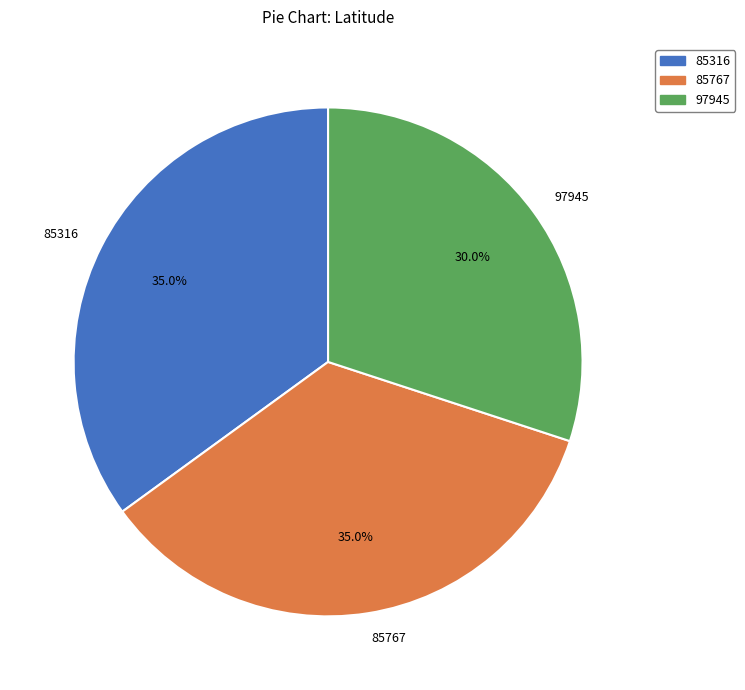

The 85767 slice represents 22% of the pie. True or false?

False